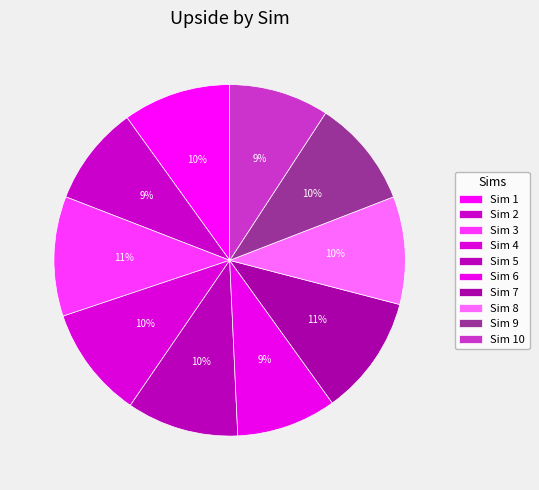

How many slices are in this pie chart?

10